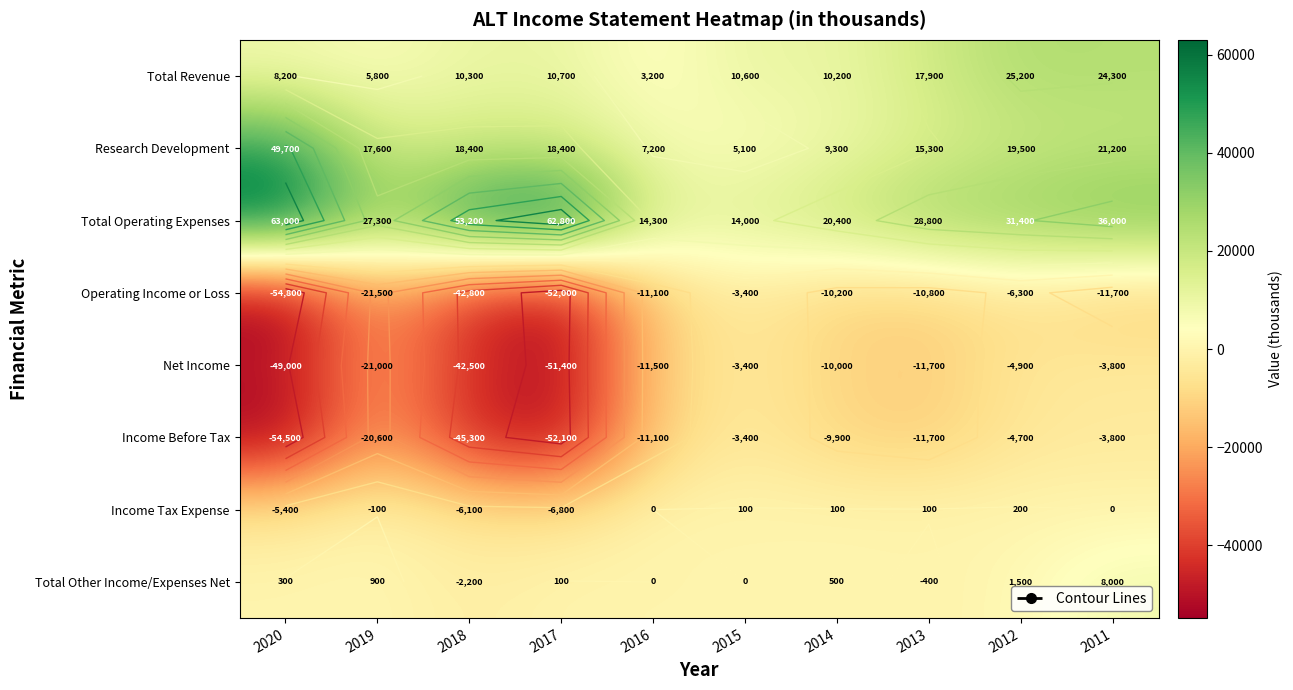

Which series has the largest total across all categories?

Total Operating Expenses